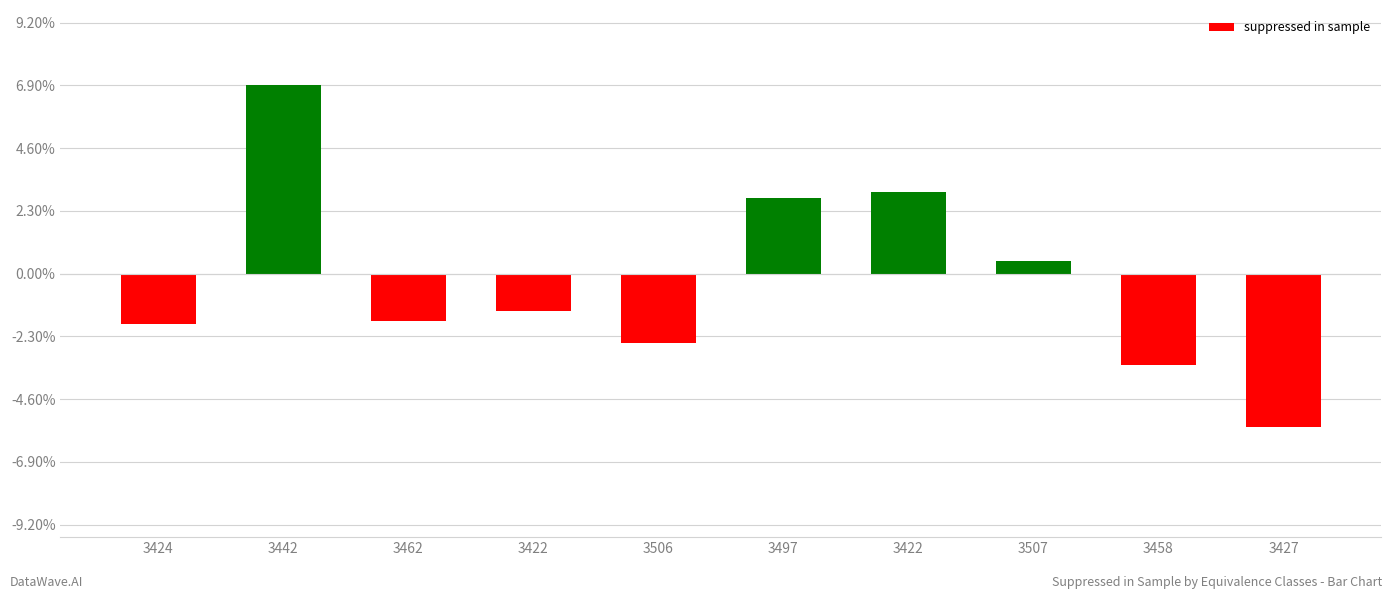

What is the label of the 9th bar from the right?

3442